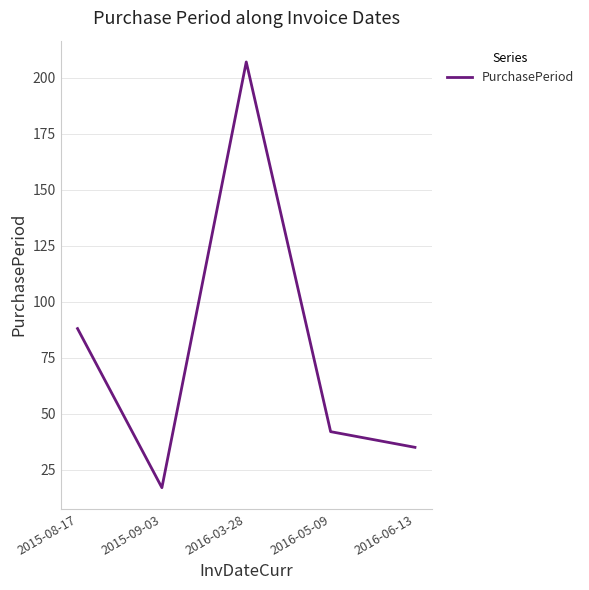

Is this an area chart (filled region under the line)?

No